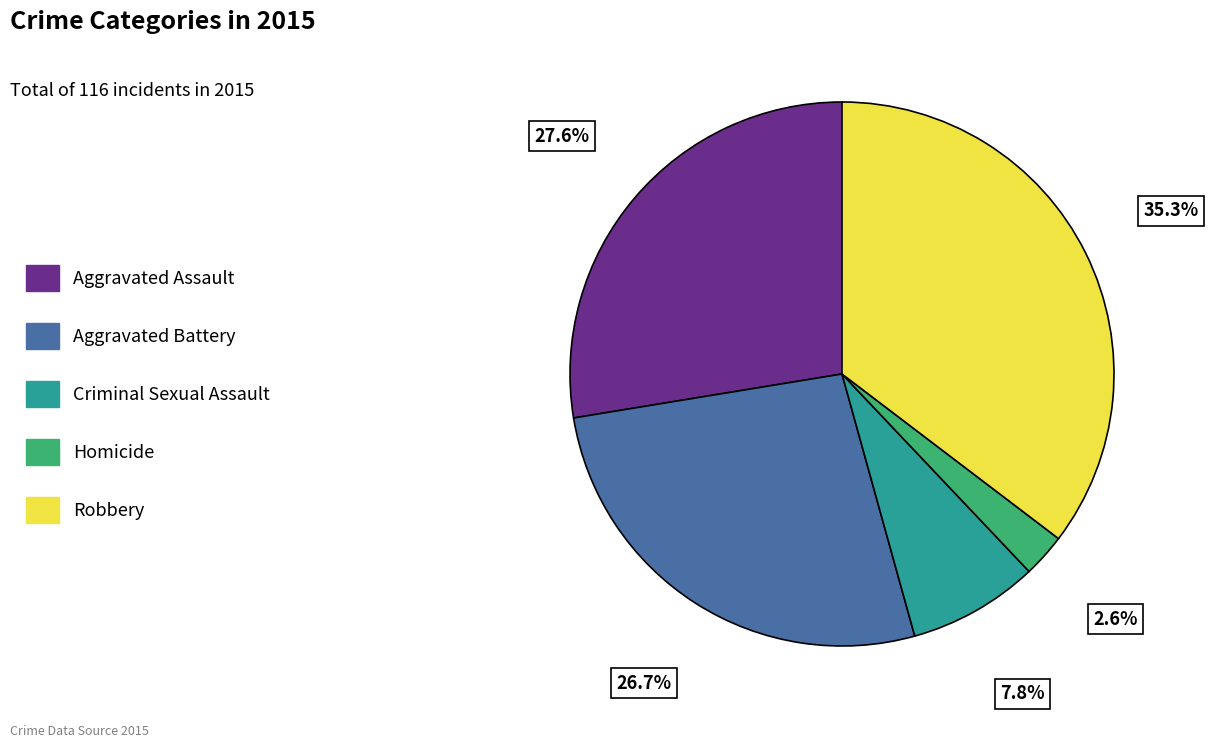

How many segments does this pie chart have?

5